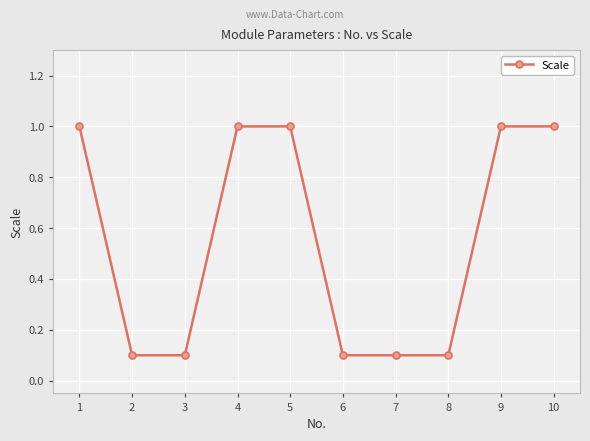

True or false: the data shows 0.1 at 6.

True